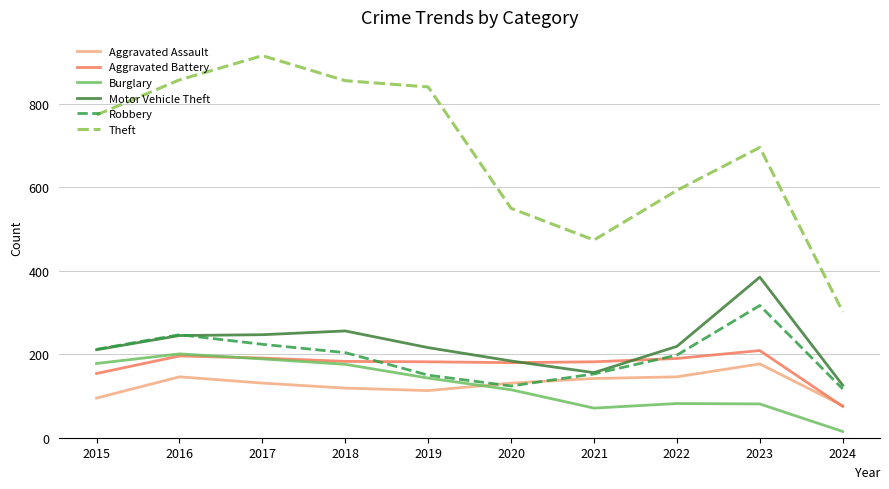

The Motor Vehicle Theft series shows 263 at 2020. True or false?

False